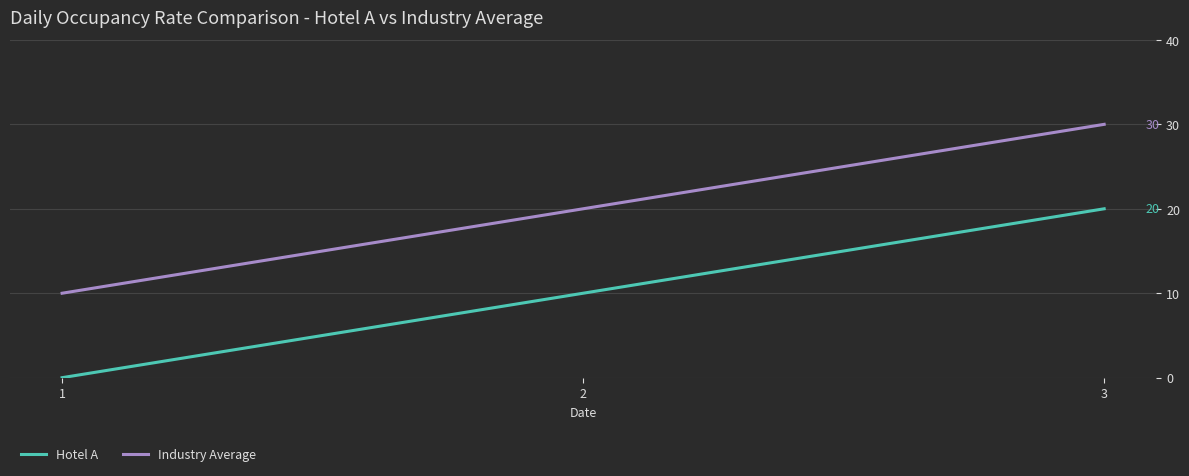

How many values in Hotel A are above zero?

2